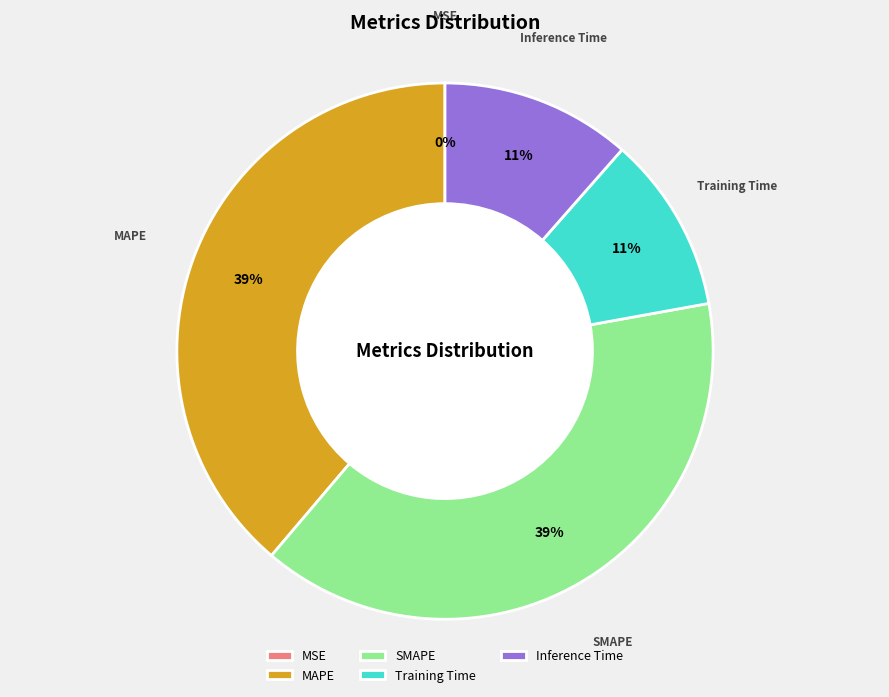

Is there a majority slice in this chart?

No